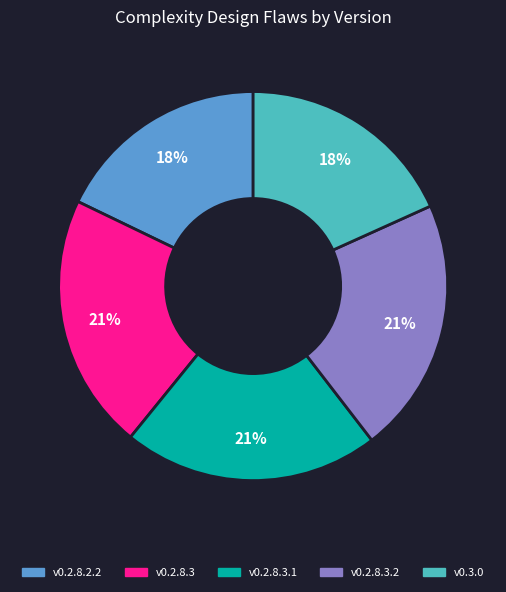

To the nearest percent, what portion does v0.2.8.3.1 represent?

21%